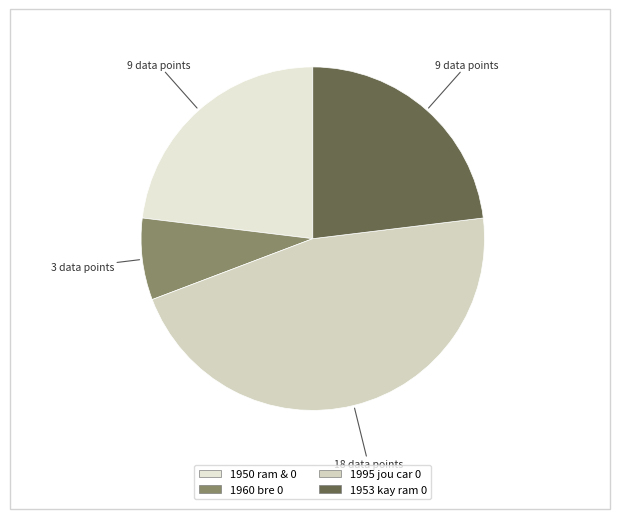

What is the largest slice in the pie chart?

1995 jou car 0